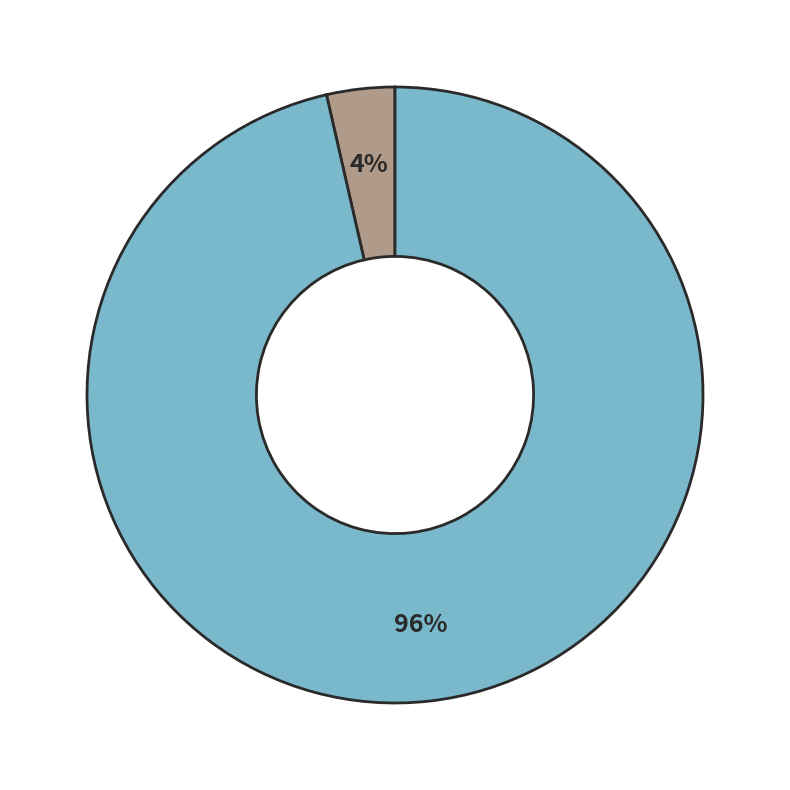

To the nearest percent, what is the average slice percentage?

50%